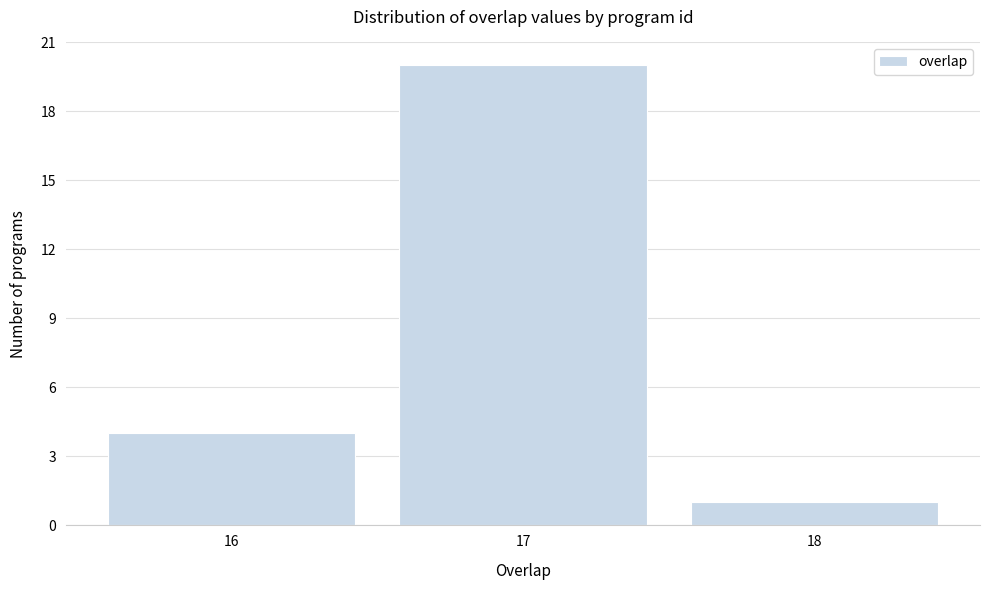

Reading left to right, transcribe this chart: for each bar, give the range it covers on the x-axis and its height. The values are not printed on the chart, so give them approximately, as read against the axis.

15.5 to 16.5: 4
16.5 to 17.5: 20
17.5 to 18.5: 1